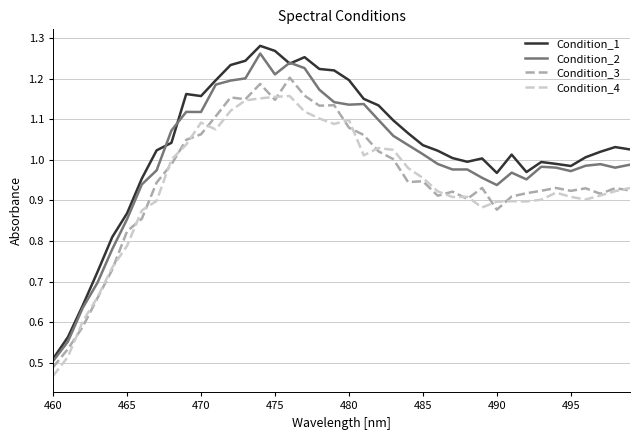

True or false: Condition_3 and Condition_1 cross at least once.

False